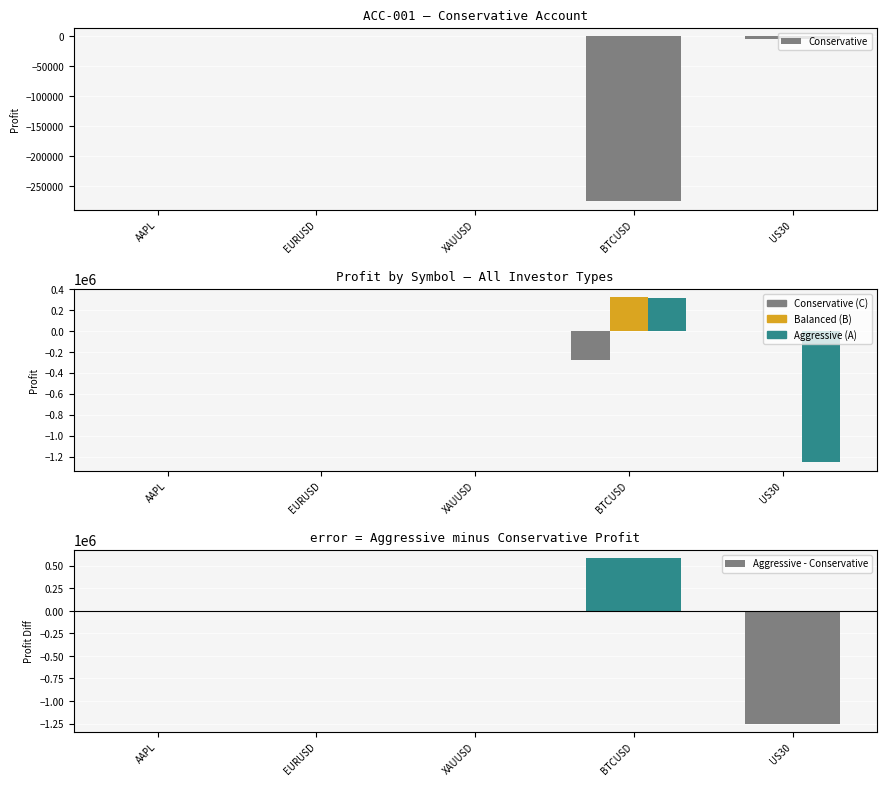

Rank the series by their maximum value, from highest to lowest.

Aggressive - Conservative, Balanced, Aggressive, Conservative